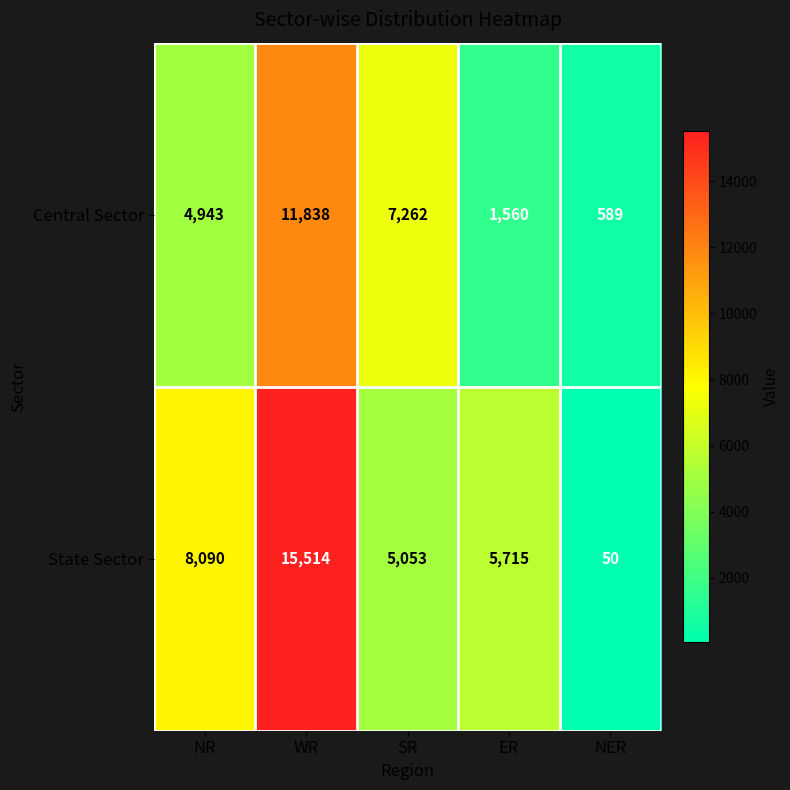

What is the minimum value shown in the chart?

50